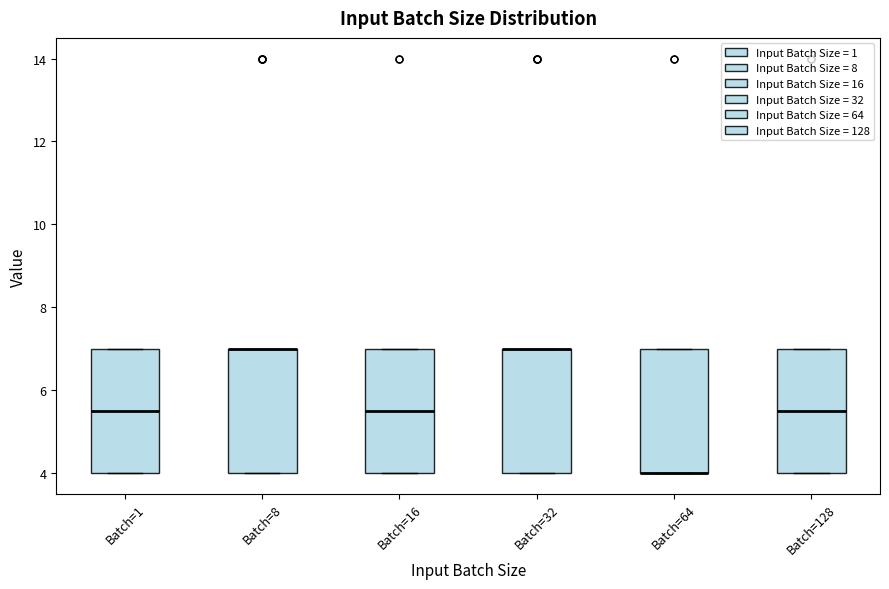

Where is the upper edge of the box for Batch=8 on the y-axis? The values are not printed on the chart, so give them approximately, as read against the axis.

7.0